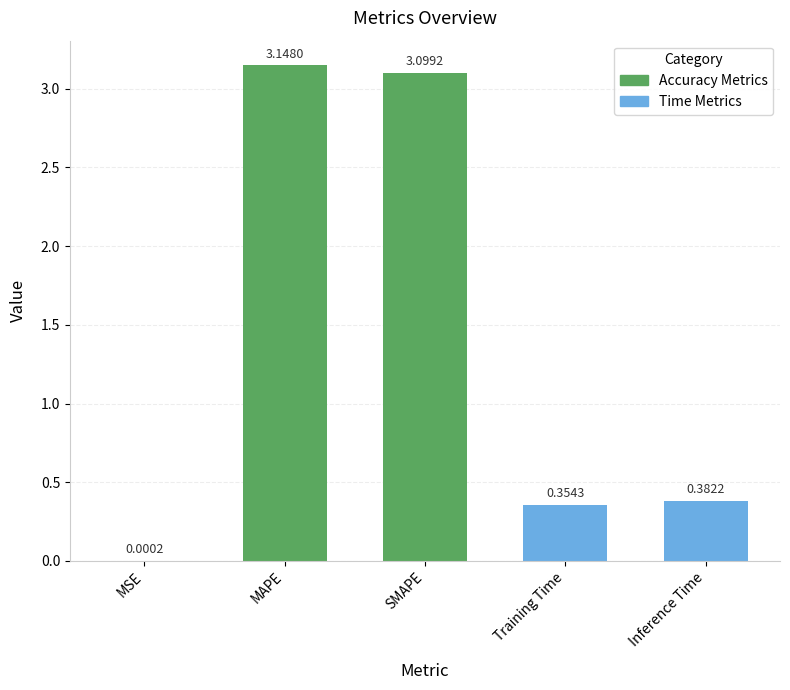

What is the average value?

1.4